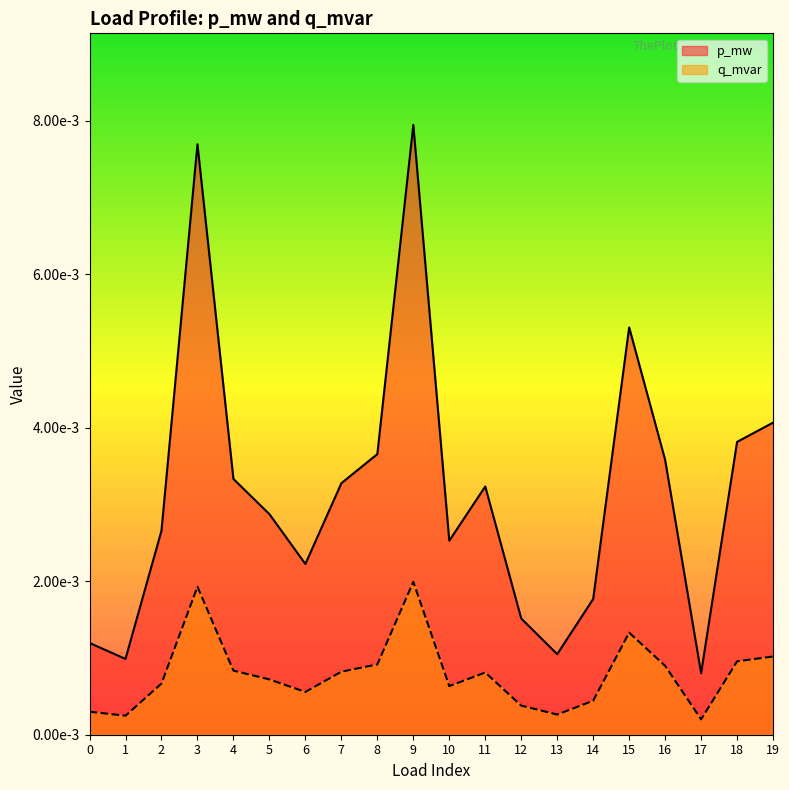

Is it true that q_mvar equals 0.0 at 2?

True